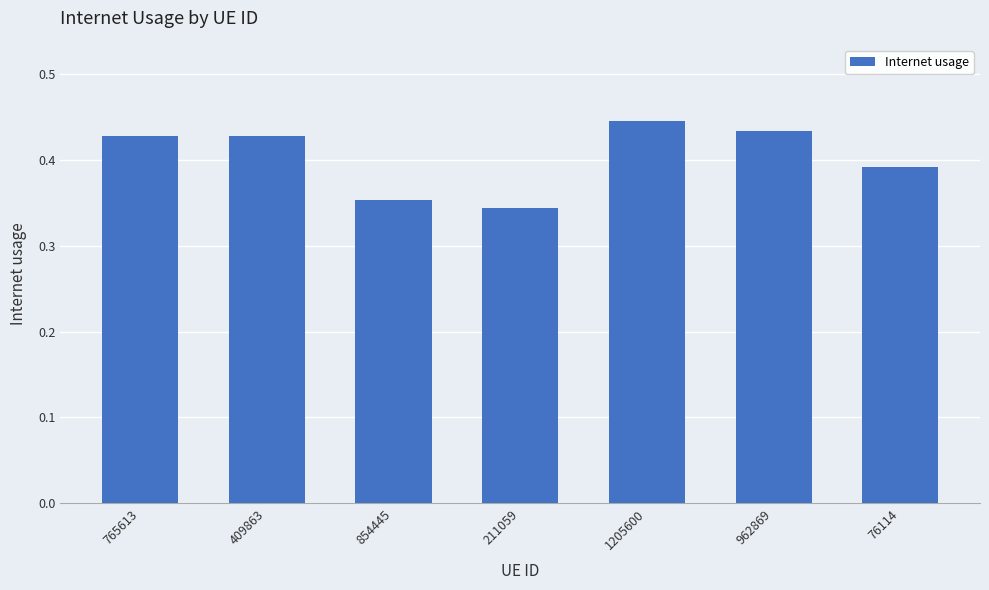

What is the sum of all values?

2.8